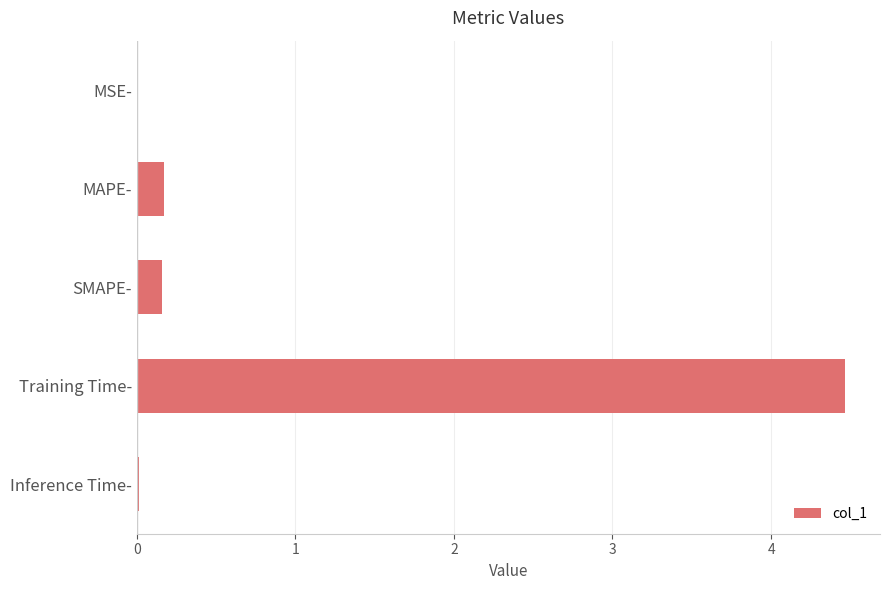

Which has a higher value, Training Time- or MAPE-?

Training Time-